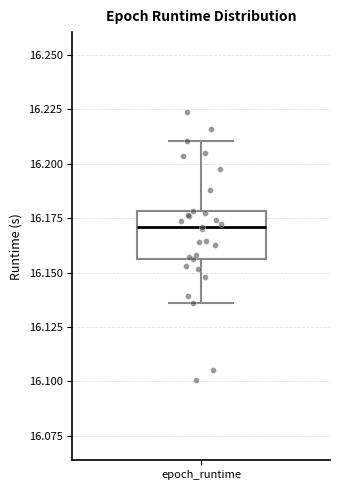

Transcribe this box plot: give where the median line is, the range the box spans, and where the two whiskers end, as read against the y-axis. The values are not printed on the chart, so give them approximately, as read against the axis.

median 16.170, box 16.155 to 16.180, whiskers 16.135 to 16.210